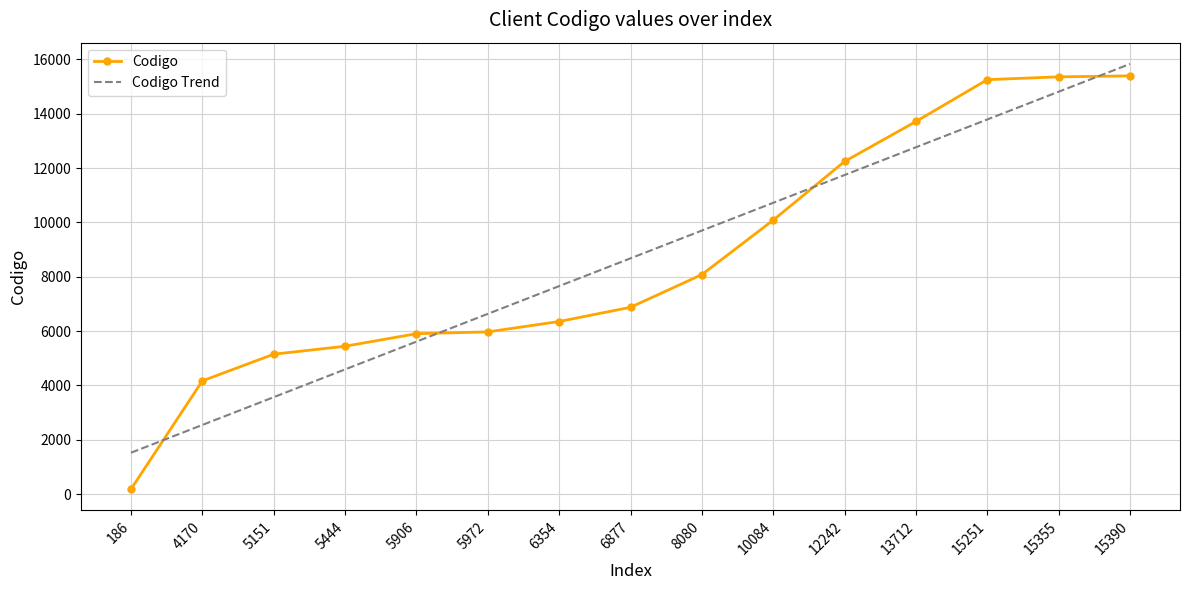

Rank the series by their maximum value, from lowest to highest.

Codigo, Codigo Trend